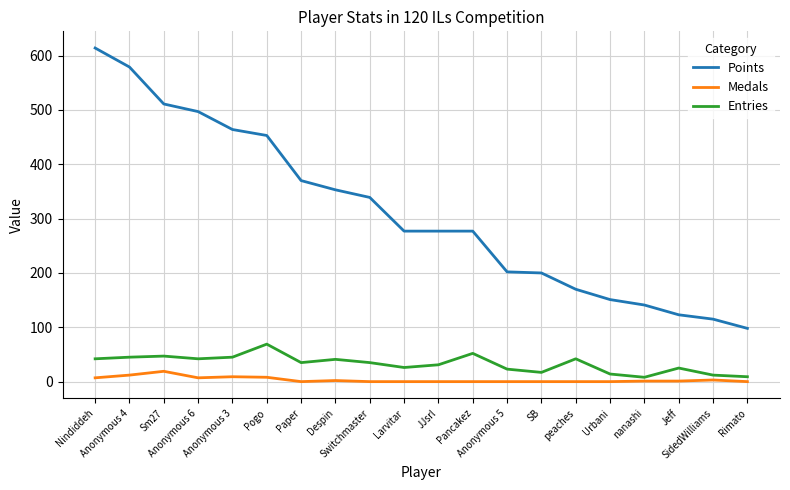

Which label corresponds to the largest value in the chart?

Nindiddeh